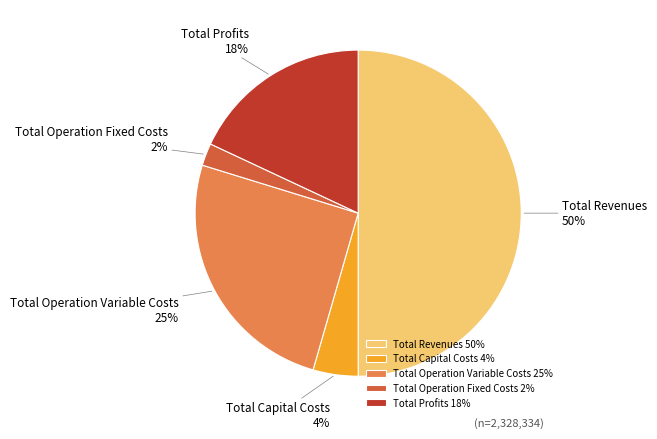

Is the sum of Total Revenues and Total Operation Fixed Costs greater than half?

Yes